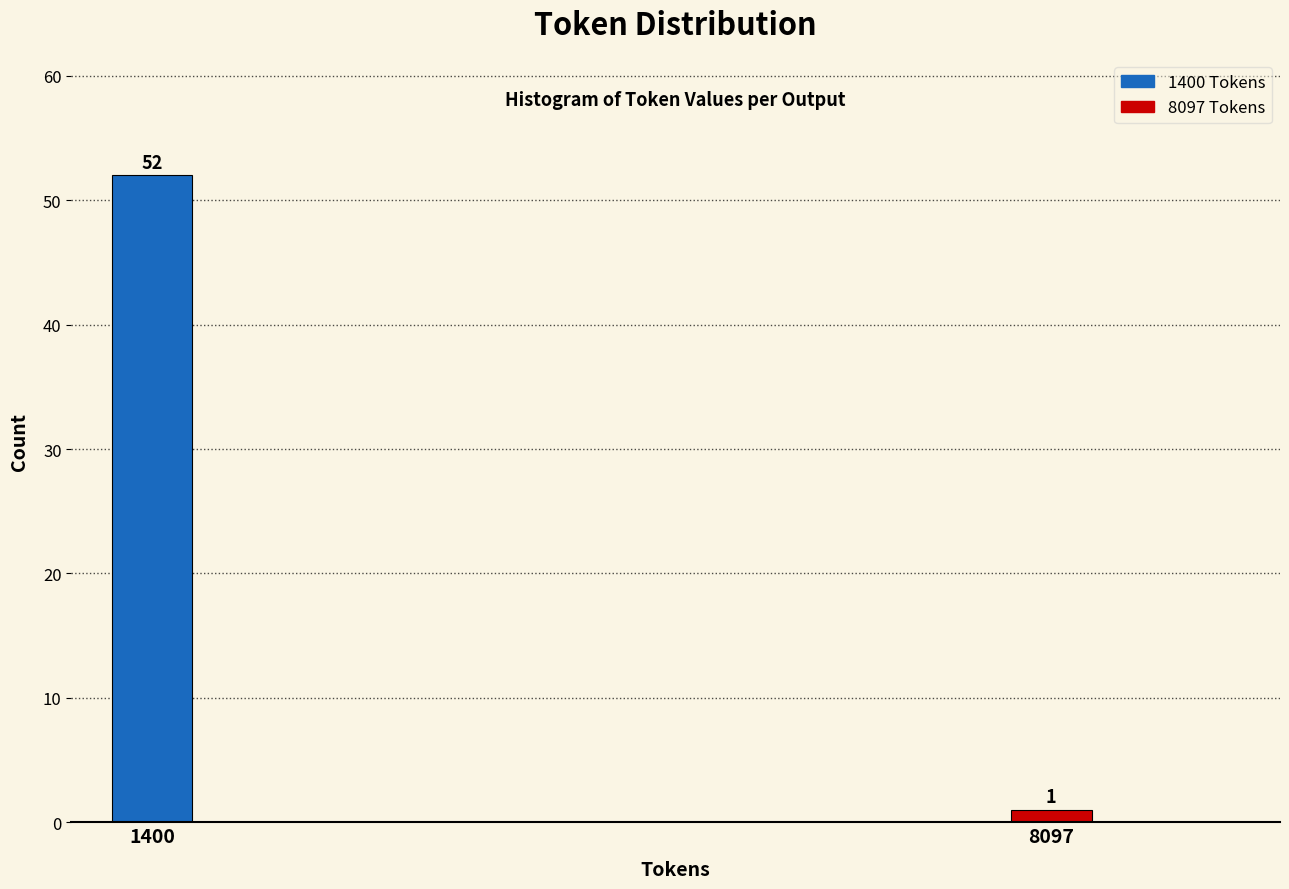

Reading left to right, list all the values displayed in this chart.

1400=52	8097=1